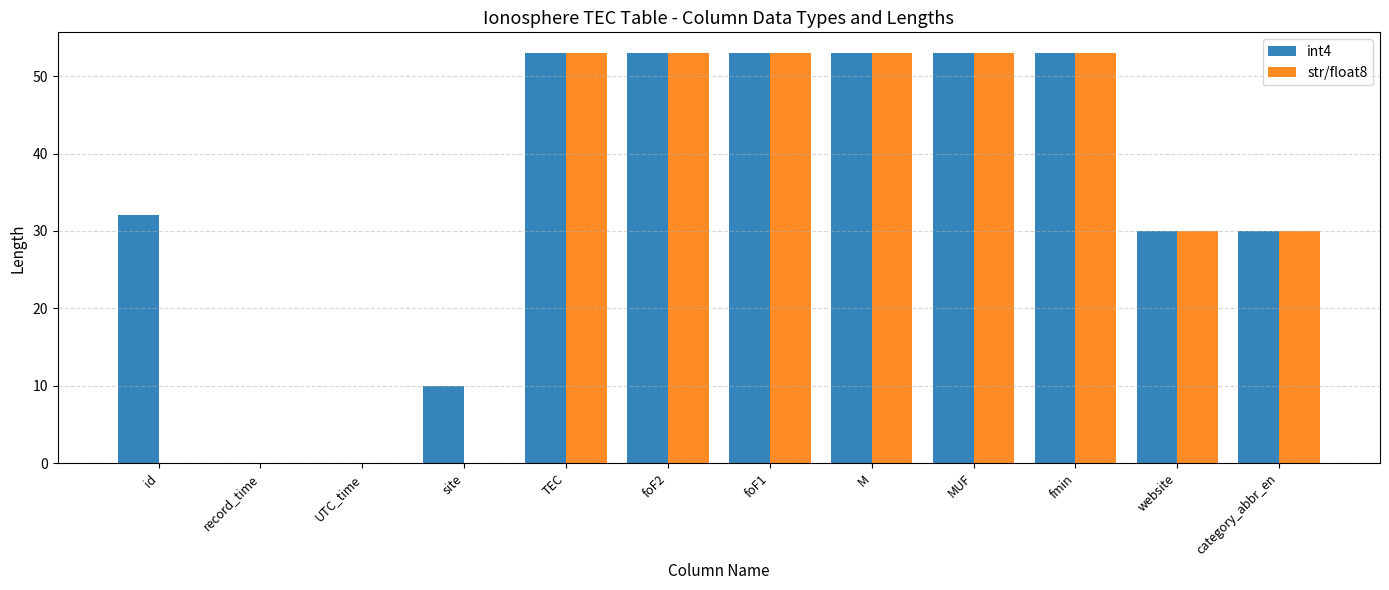

The value of int4 at MUF is 36. True or false?

False